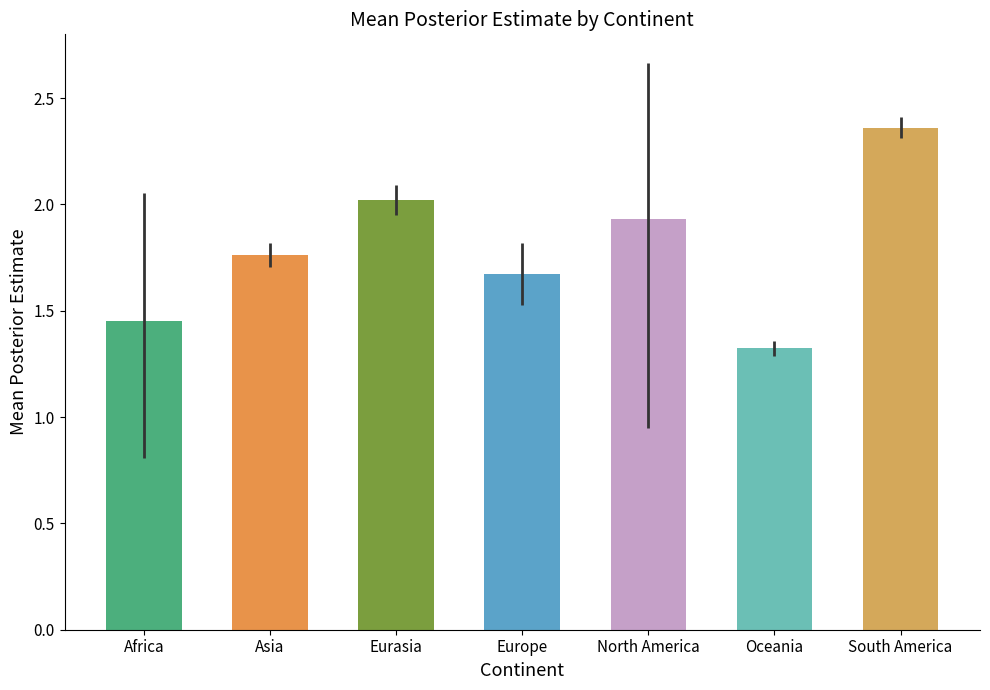

How many bars are there in total?

7